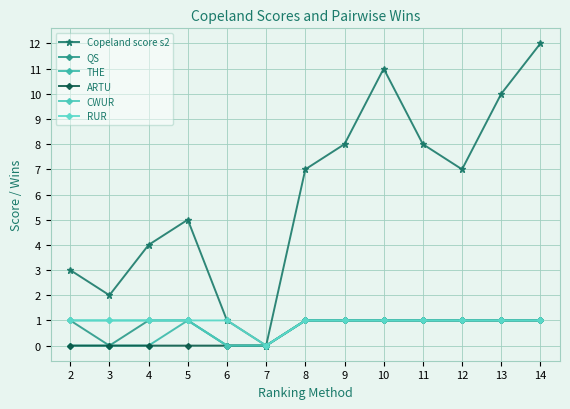

Which series changed the most between 10 and 11?

Copeland score s2